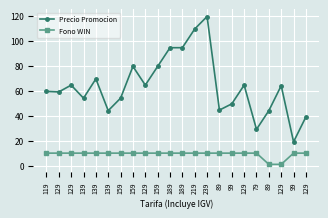

Which series has the largest total across all categories?

Precio Promocion